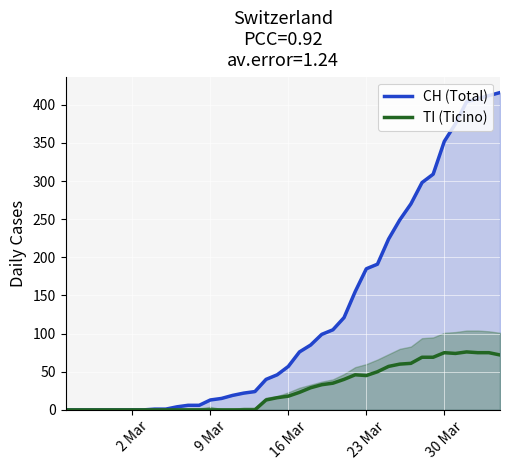

What are all the series names shown in the legend?

CH (Total), TI (Ticino)